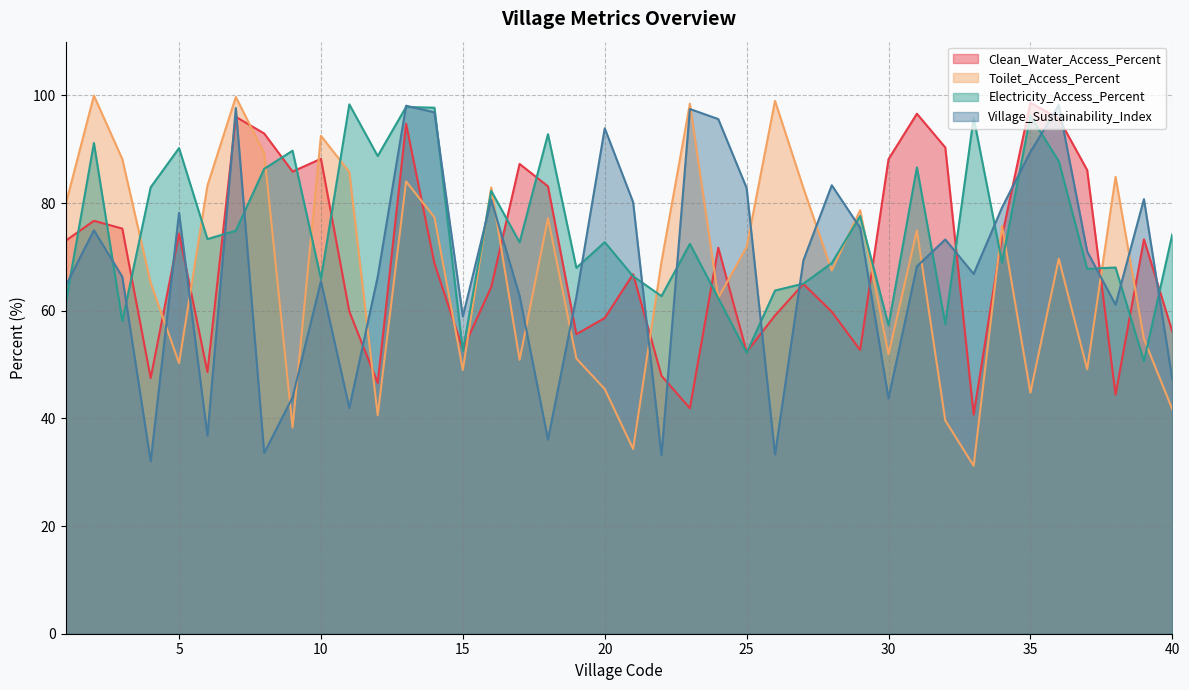

Is the value of Clean_Water_Access_Percent at 21 greater than the value of Village_Sustainability_Index at 2?

No